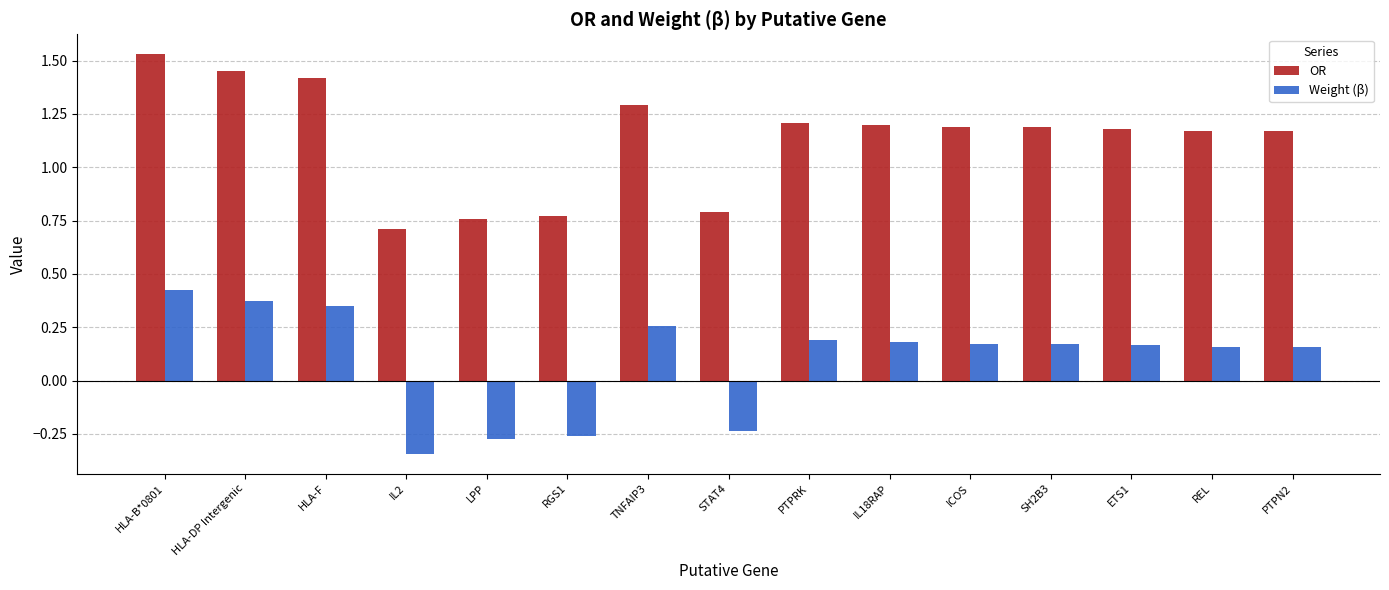

At which category does the chart reach its minimum across all series?

IL2